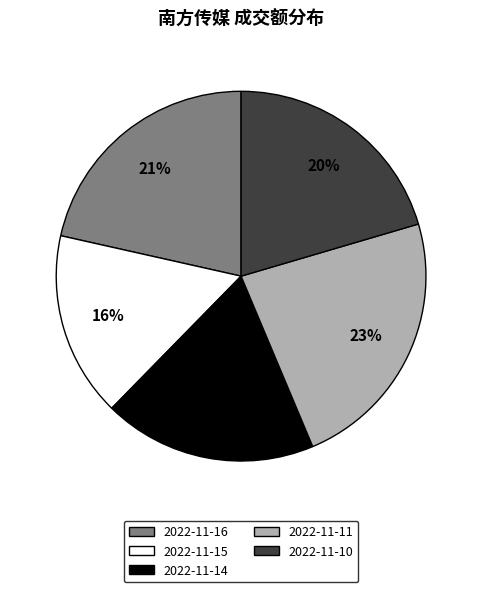

To the nearest percent, what percentage of the pie is 2022-11-14?

19%